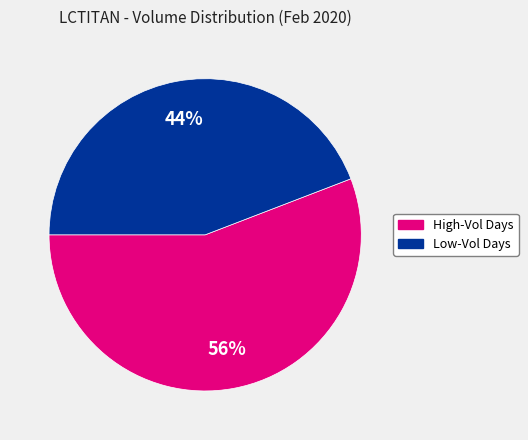

Does any single category account for the majority?

Yes